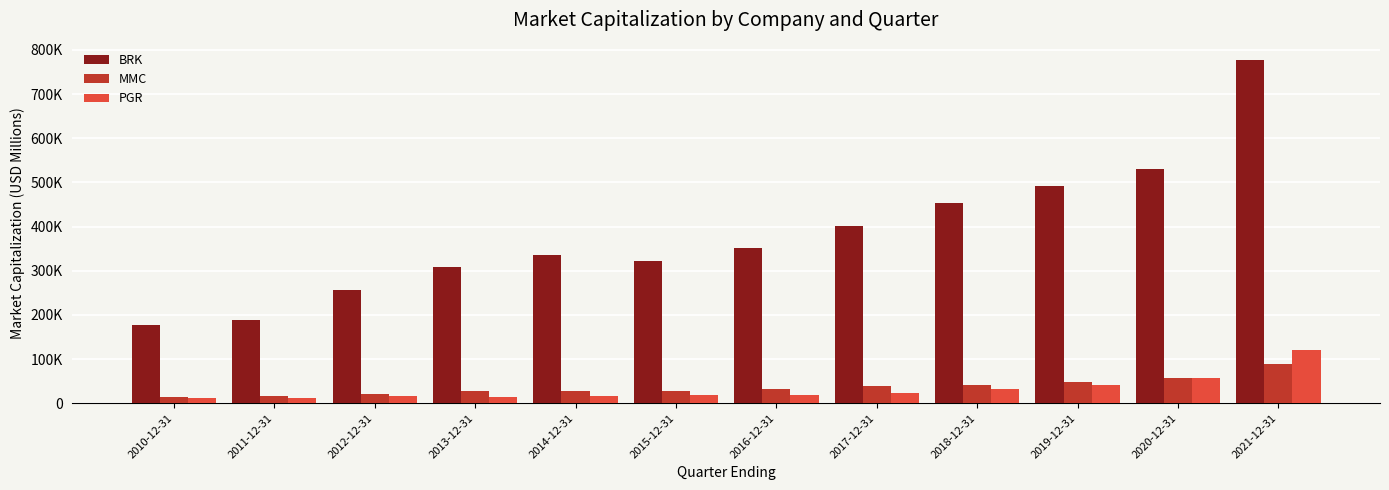

At which category is the sum across all series the highest?

2021-12-31